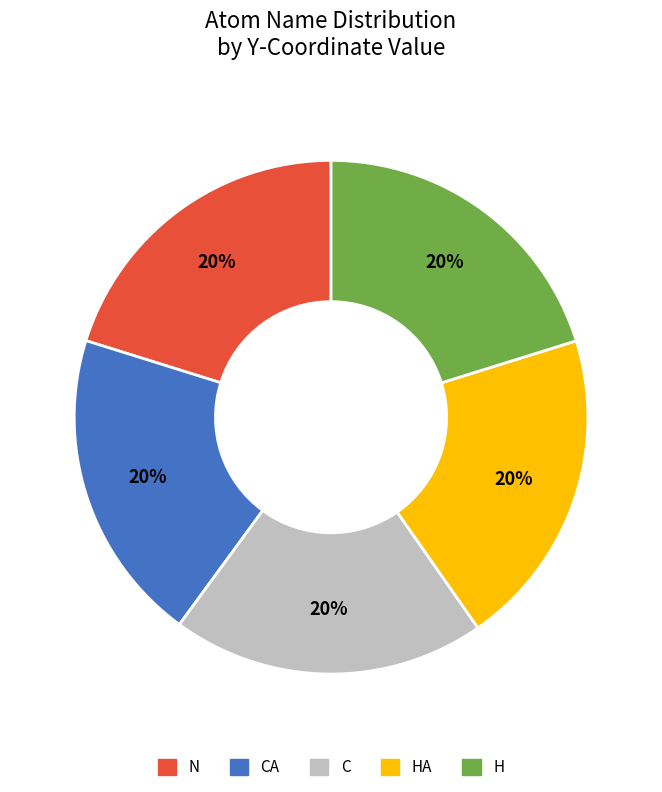

Count the number of slices in the pie.

5